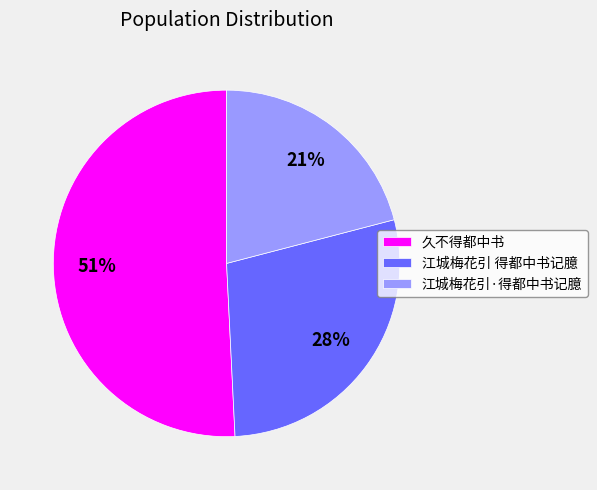

Count the number of slices in the pie.

3